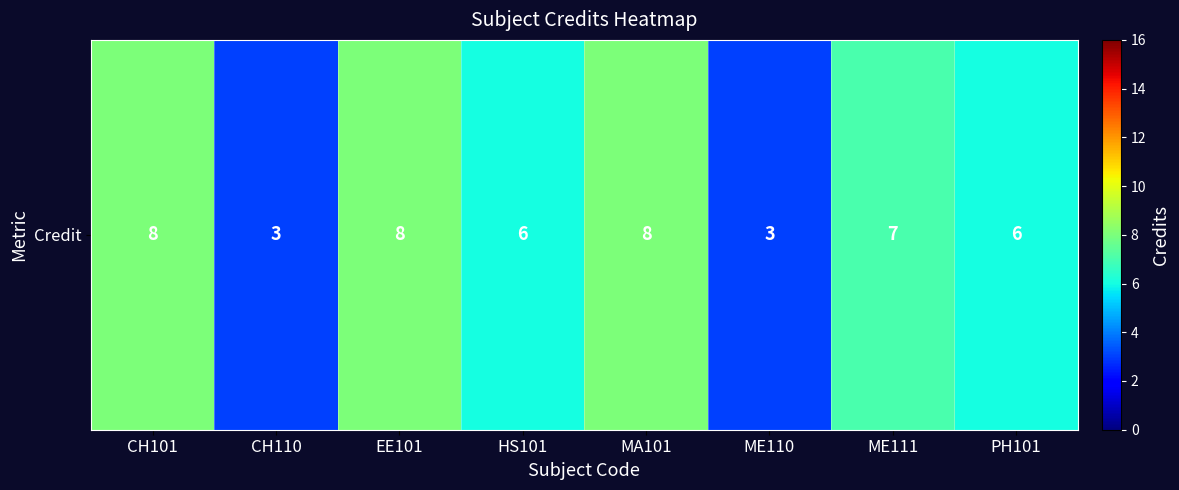

Rank the categories by value from lowest to highest.

CH110, ME110, HS101, PH101, ME111, CH101, EE101, MA101